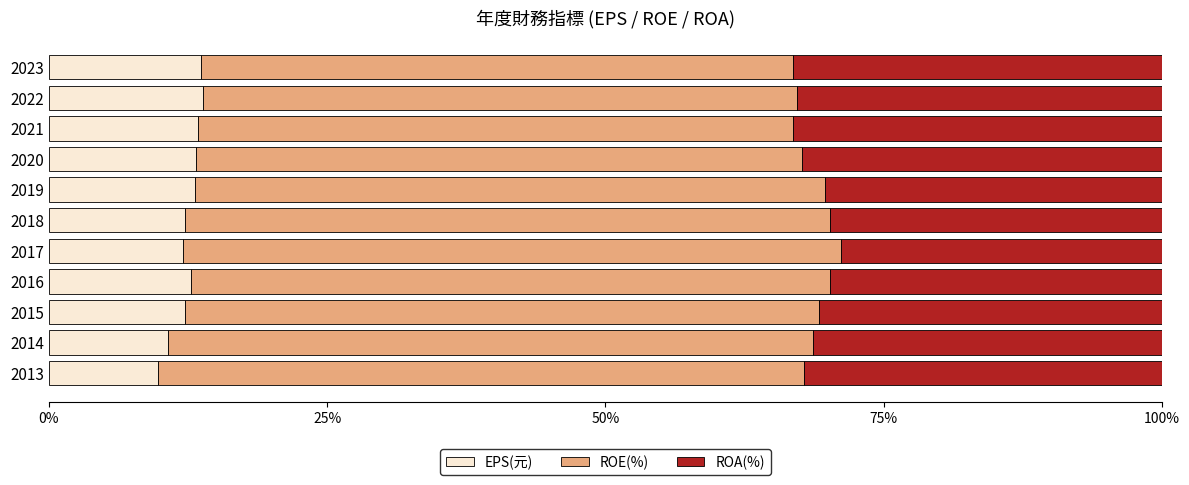

What is the difference between the EPS(元) values at 2014 and 2016?

2.1